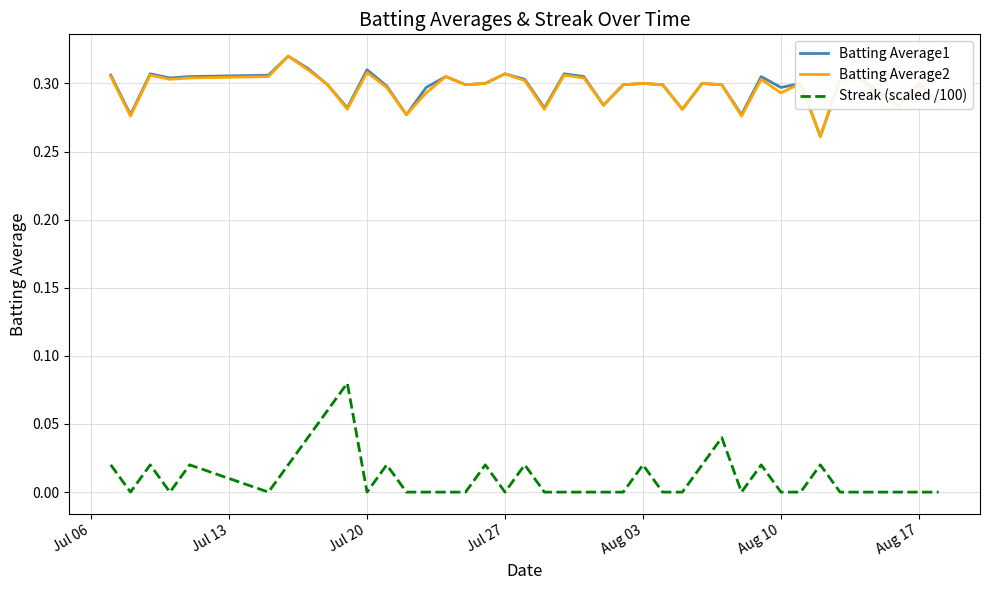

Which series has the largest range (max minus min)?

Streak (scaled /100)